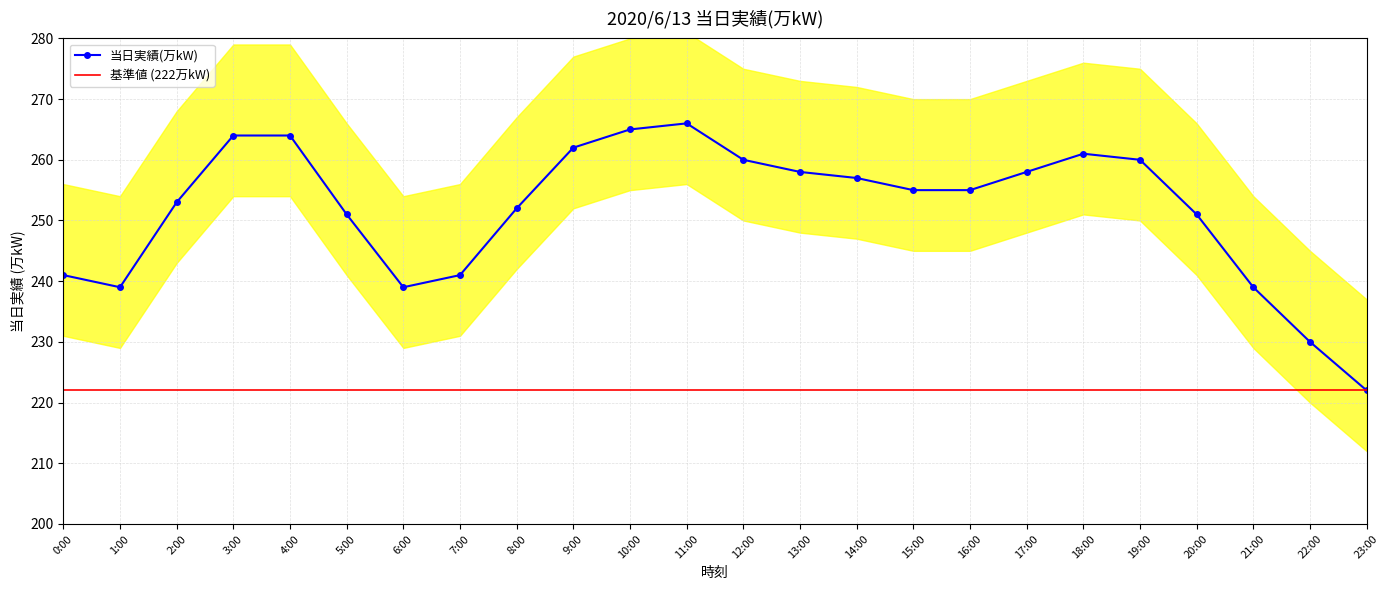

Reading left to right, transcribe all the data shown in this chart.

当日実績(万kW): 0:00=241	1:00=239	2:00=253	3:00=264	4:00=264	5:00=251	6:00=239	7:00=241	8:00=252	9:00=262	10:00=265	11:00=266	12:00=260	13:00=258	14:00=257	15:00=255	16:00=255	17:00=258	18:00=261	19:00=260	20:00=251	21:00=239	22:00=230	23:00=222
基準値 (222万kW): 0:00=222	1:00=222	2:00=222	3:00=222	4:00=222	5:00=222	6:00=222	7:00=222	8:00=222	9:00=222	10:00=222	11:00=222	12:00=222	13:00=222	14:00=222	15:00=222	16:00=222	17:00=222	18:00=222	19:00=222	20:00=222	21:00=222	22:00=222	23:00=222